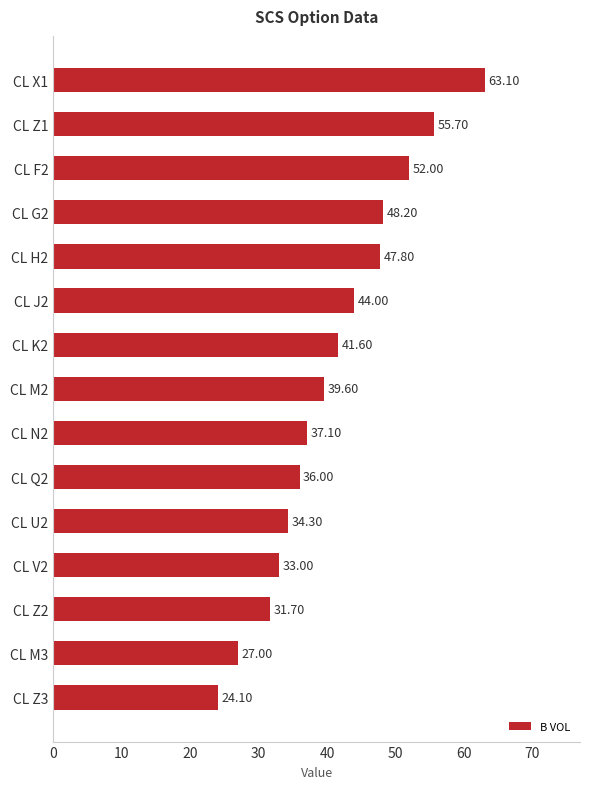

What is the sum of the values at CL M2 and CL H2?

87.4